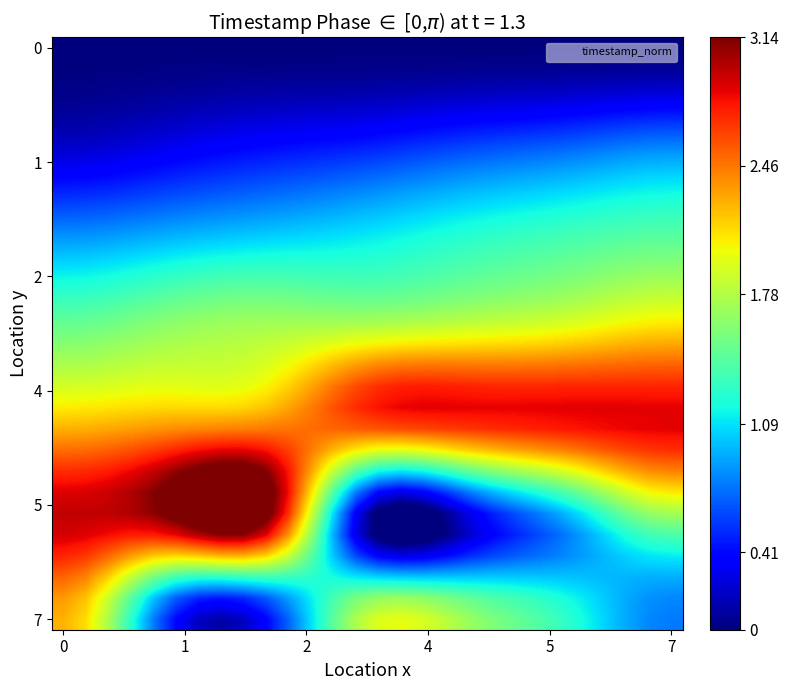

At how many categories does at least one series exceed 0?

28